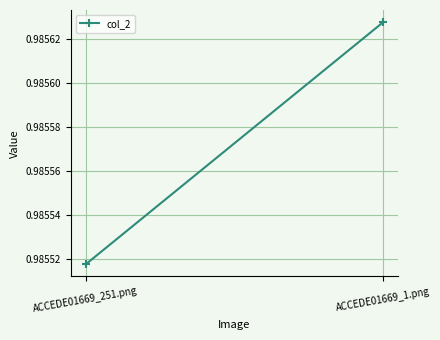

Reading left to right, extract all data points from this chart.

ACCEDE01669_251.png=1.0	ACCEDE01669_1.png=1.0